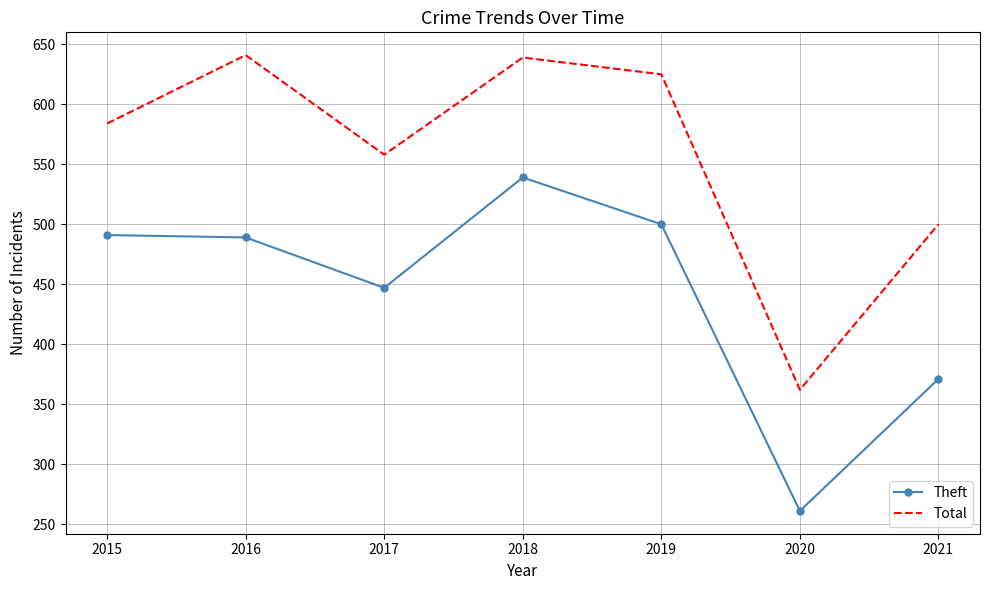

At which label is Theft closest to 400?

2021